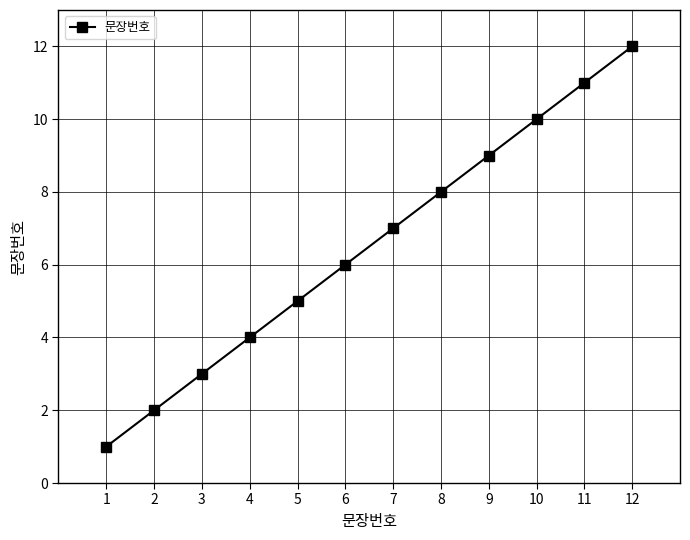

At which category does the chart reach its peak across all series?

12